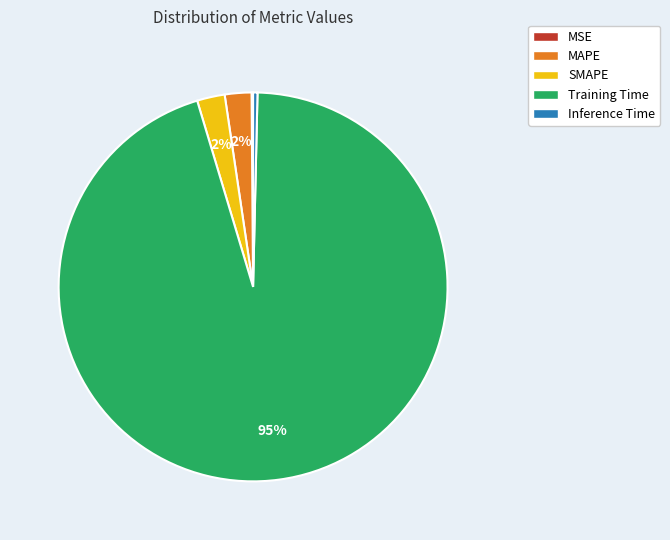

What percentage is the MAPE slice, to the nearest percent?

2%